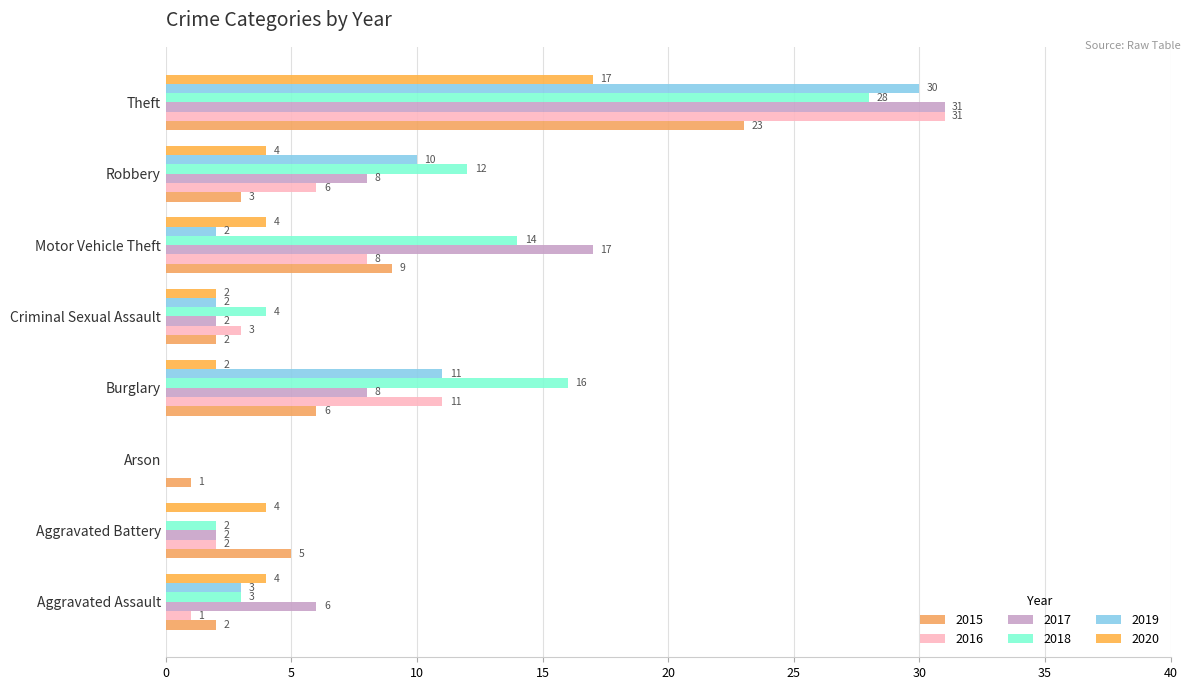

Count the number of data series in this chart.

6